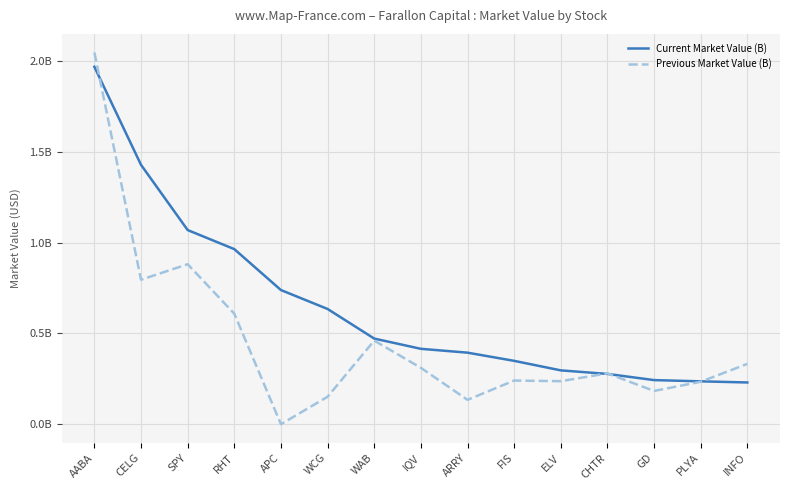

True or false: Current Market Value (B) has more than 1 interior local peaks.

False